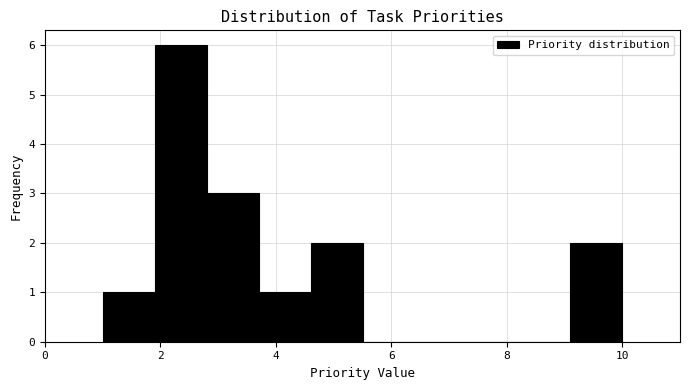

How tall is the bar that spans 3.7 to 4.6 on the x-axis? Neither the bar edges nor the heights are printed on the chart, so give them approximately, as read against the axes.

1